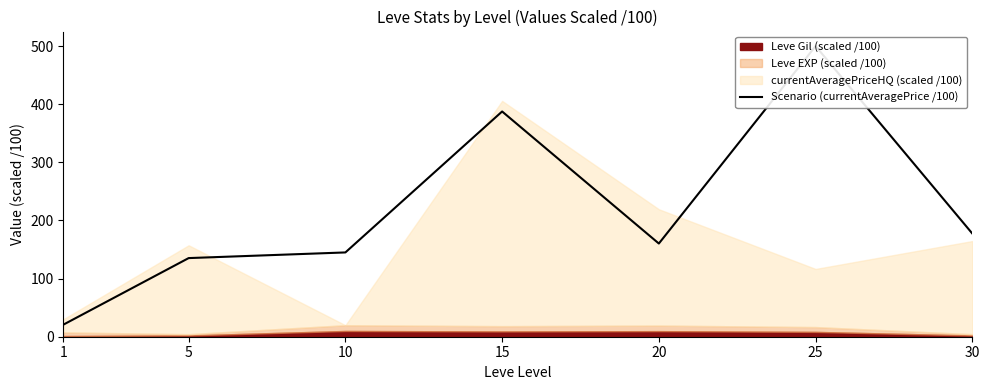

Reading left to right, extract all data points from this chart.

20.7	135.3	145.0	387.5	160.3	500.0	177.5